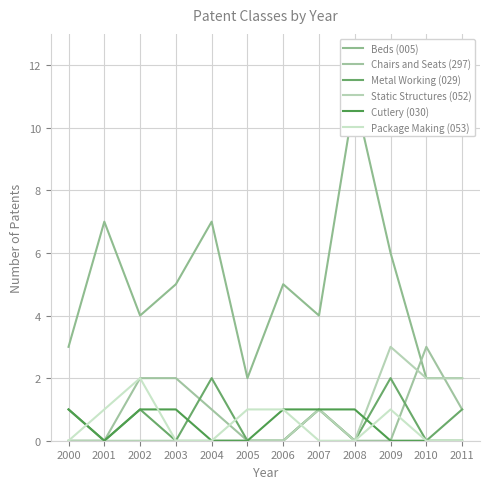

List the labels in order of Chairs and Seats (297) value, smallest first.

2000, 2001, 2005, 2006, 2008, 2009, 2004, 2007, 2011, 2002, 2003, 2010